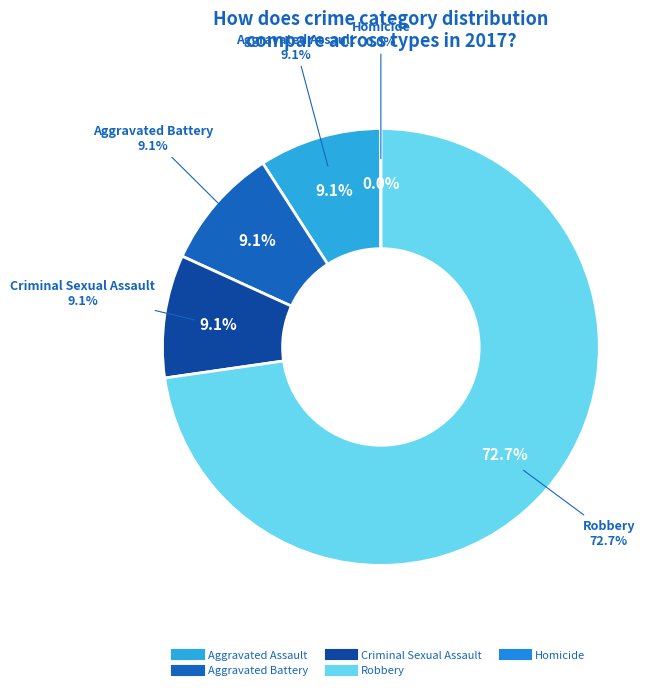

The Homicide slice represents 1% of the pie. True or false?

False